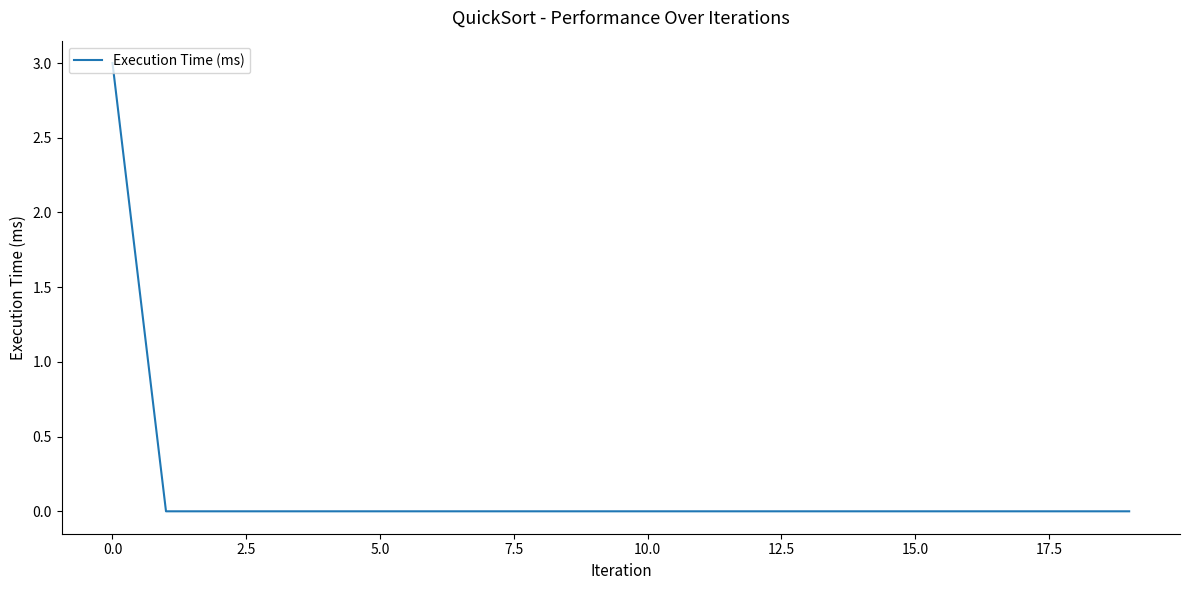

What is the difference between the maximum and minimum values?

3